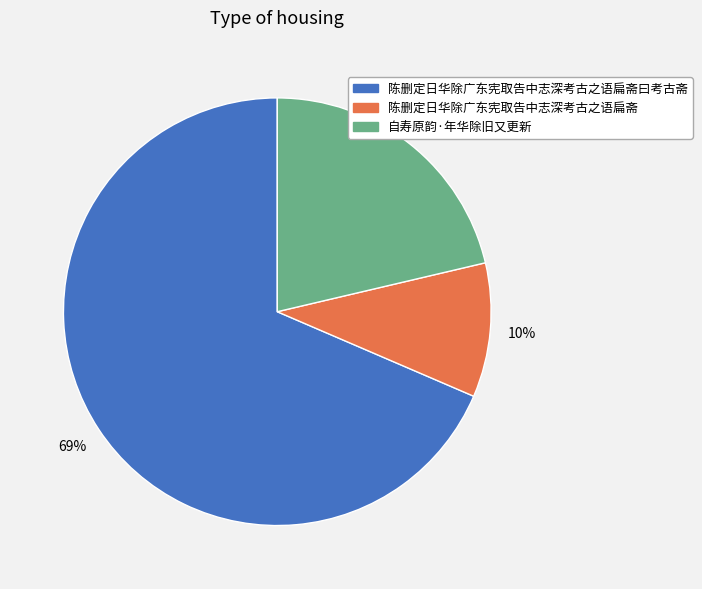

Is there a majority slice in this chart?

Yes